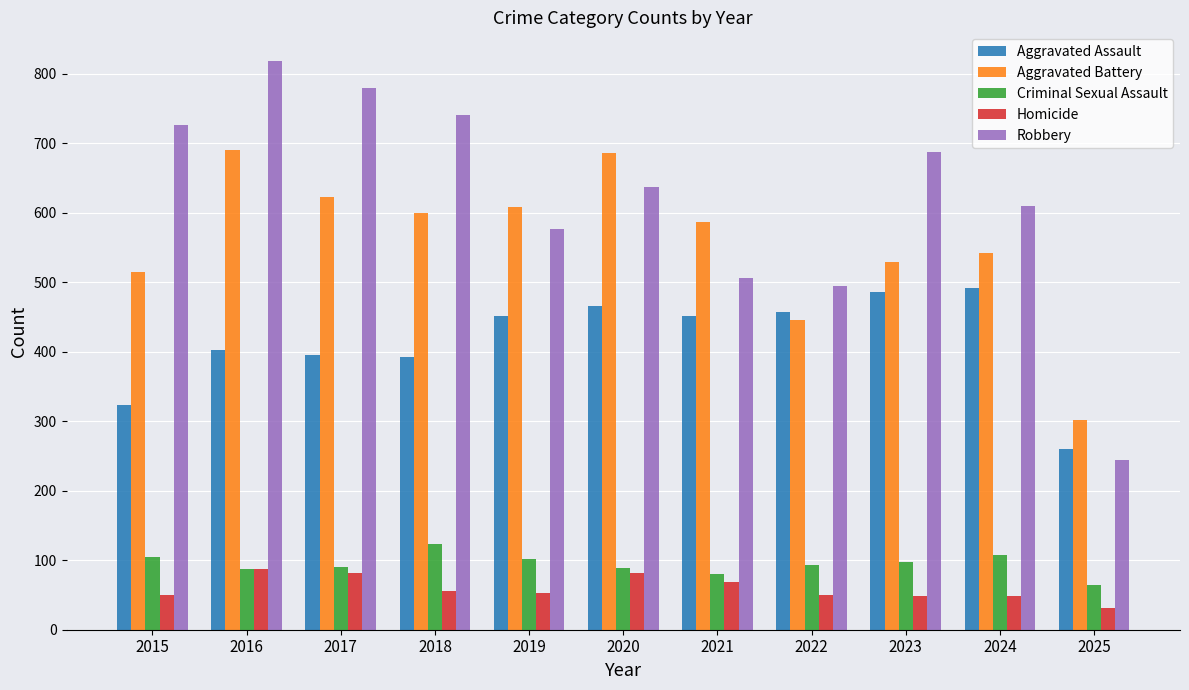

Which series changed the most between 2020 and 2024?

Aggravated Battery